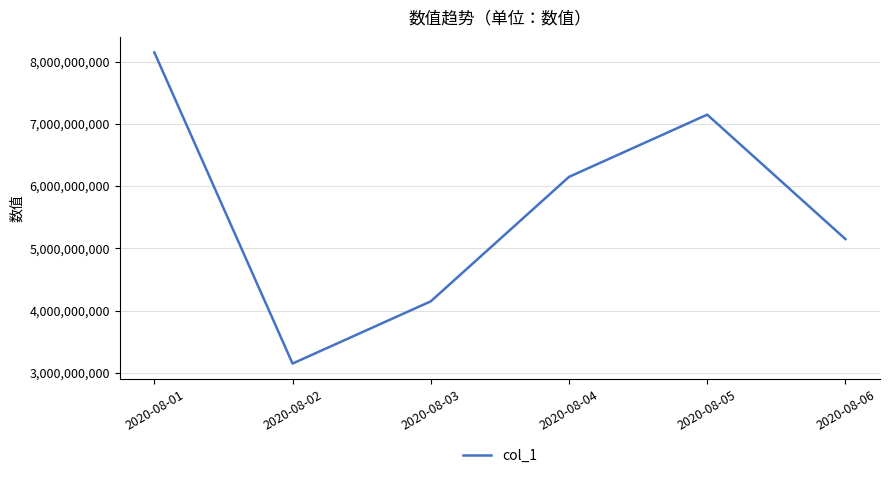

Which label corresponds to the largest value in the chart?

2020-08-01